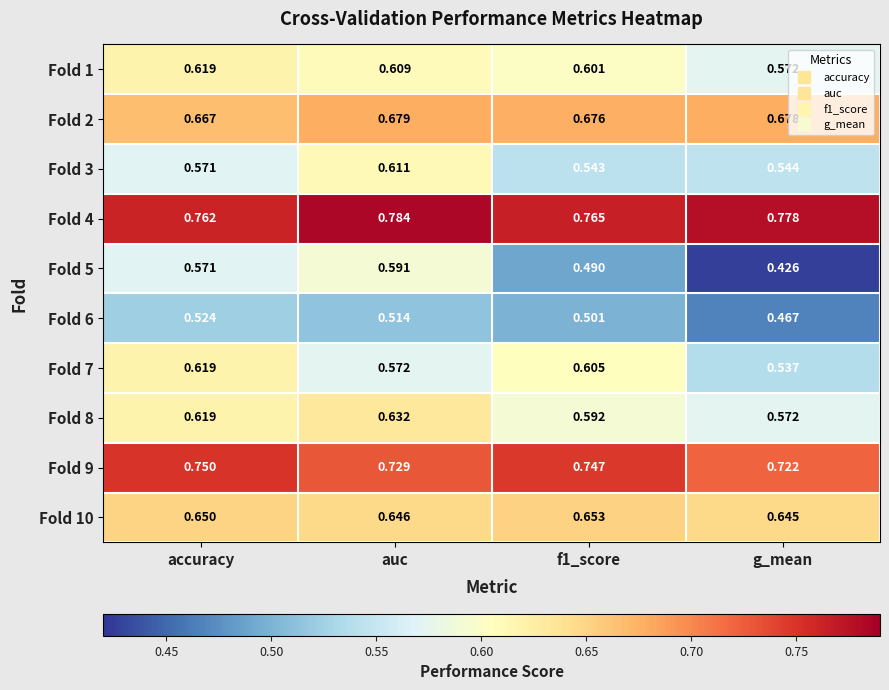

At f1_score, list the series in order from smallest to largest.

Fold 5, Fold 6, Fold 3, Fold 8, Fold 1, Fold 7, Fold 10, Fold 2, Fold 9, Fold 4